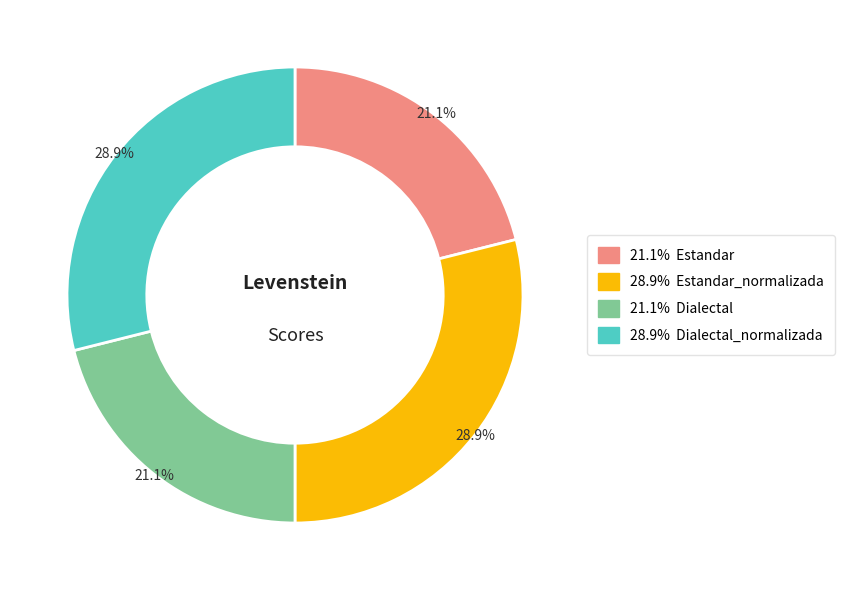

Is there a majority slice in this chart?

No